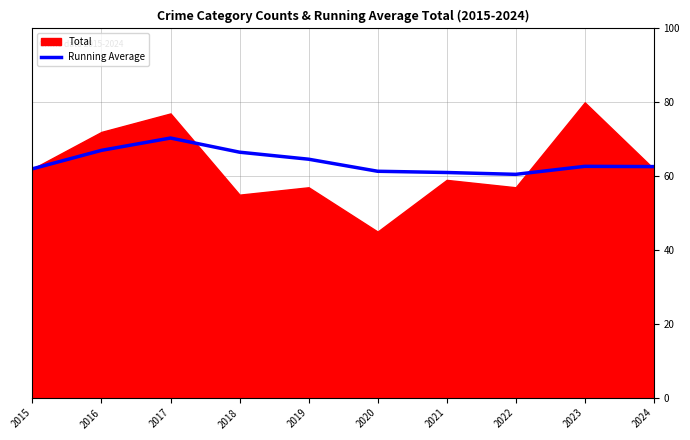

Where does the data first go above 62?

2016